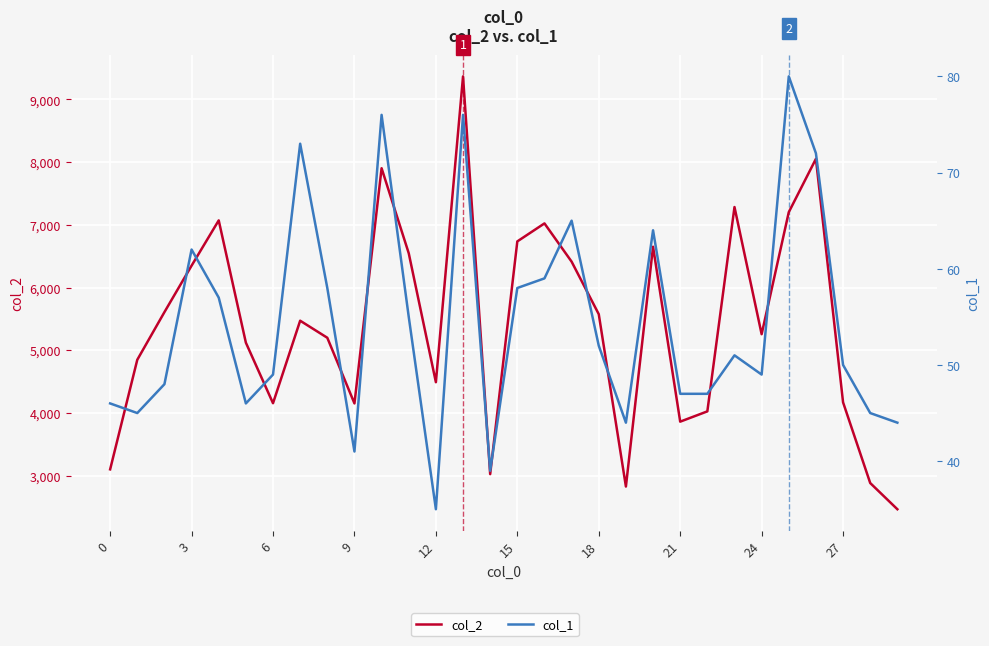

True or false: col_1 and col_2 intersect in this chart.

False